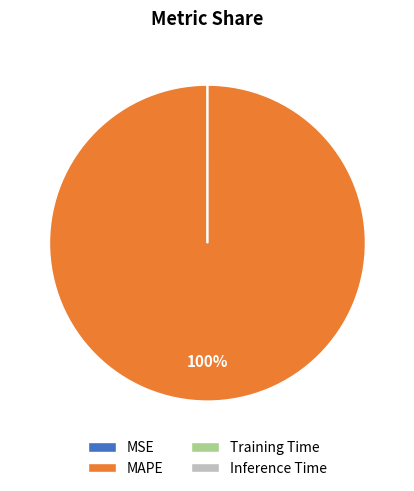

Which category has the biggest portion of the pie?

MAPE